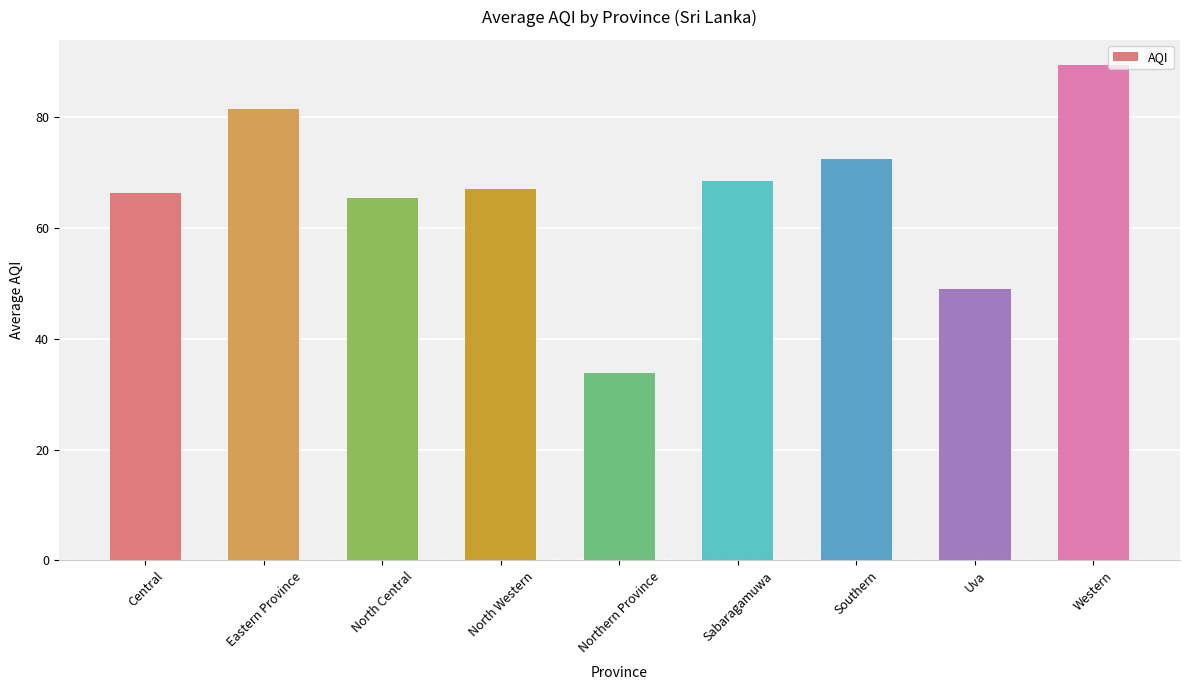

What is the difference between the maximum and second lowest values?

40.5